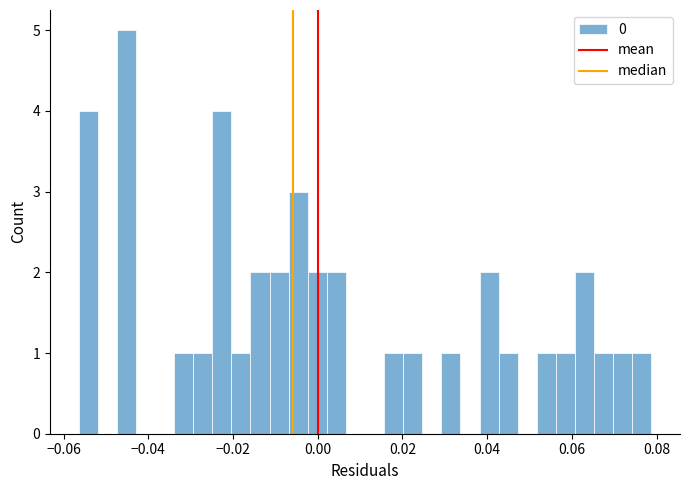

Around what value on the x-axis is the tallest bar? Give the approximate position of its centre, as read against the axis.

-0.046